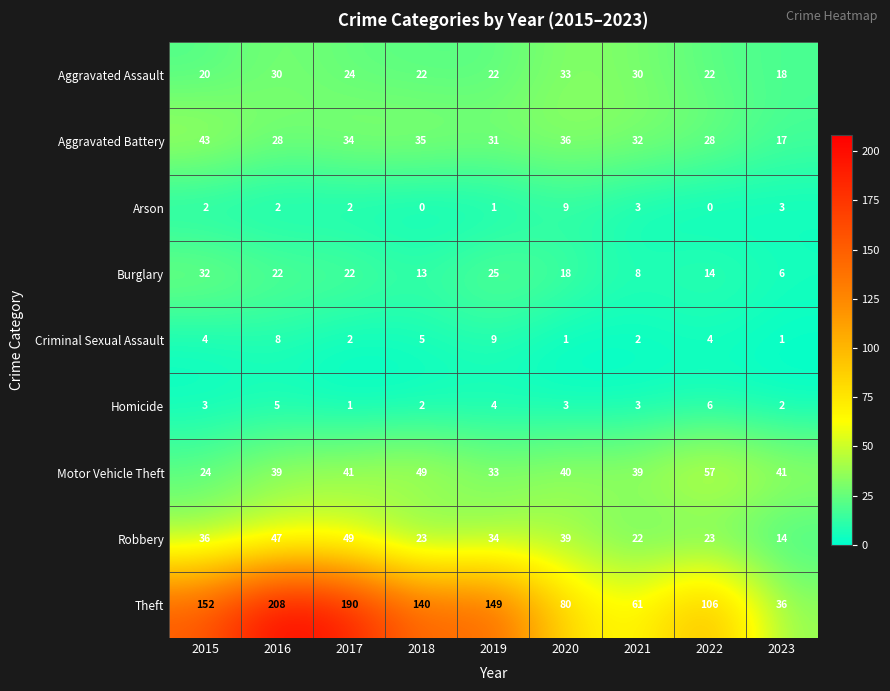

At how many categories does at least one series exceed 50?

8